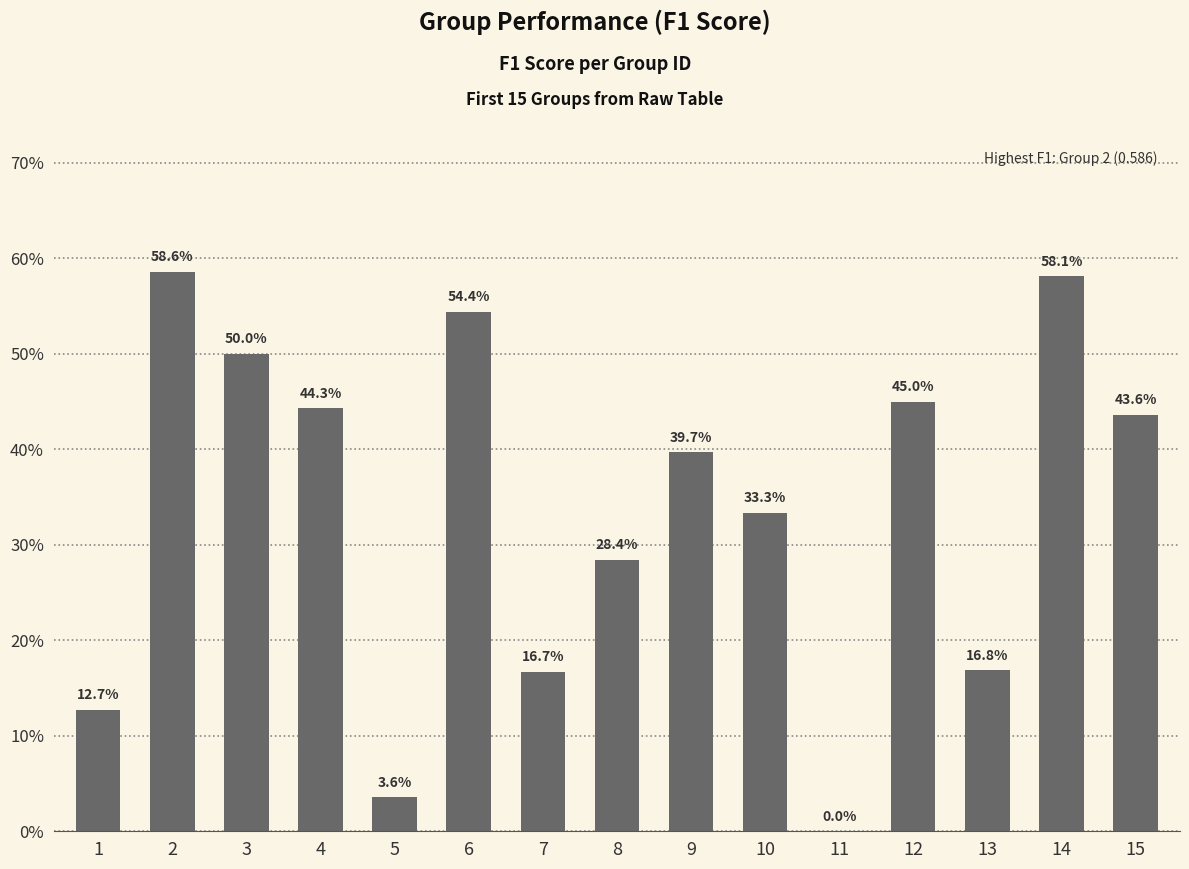

At which label is the value closest to 0?

11